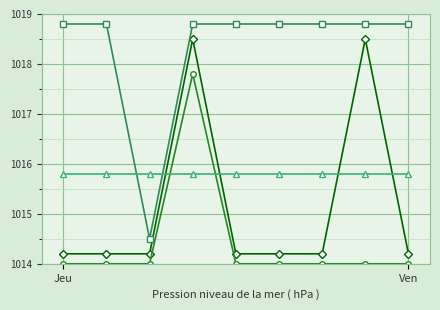

What is the greatest value displayed?

1018.8